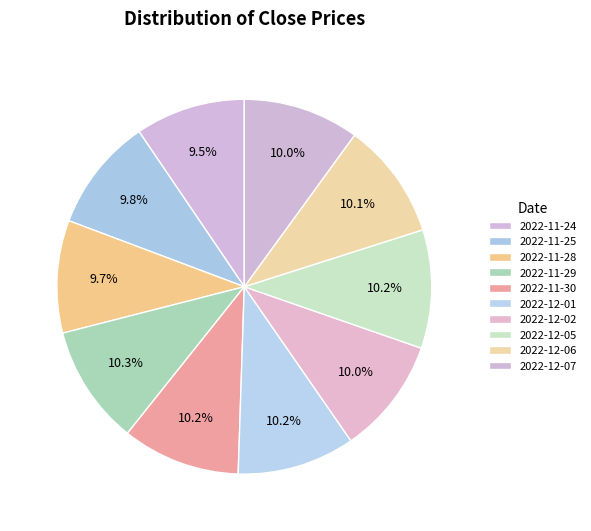

Count the number of slices in the pie.

10